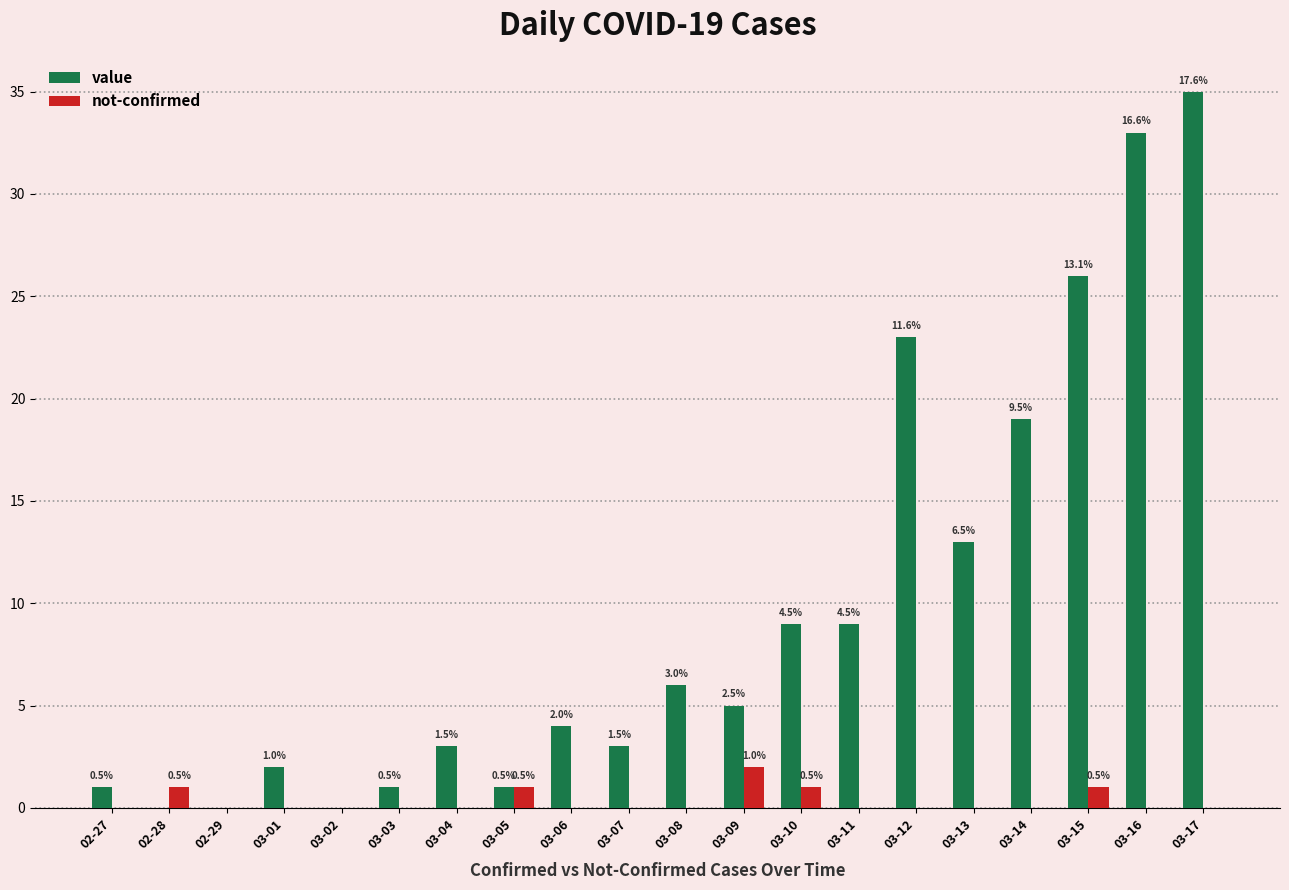

Reading left to right, list all the values displayed in this chart.

value: 1	0	0	2	0	1	3	1	4	3	6	5	9	9	23	13	19	26	33	35
not-confirmed: 0	1	0	0	0	0	0	1	0	0	0	2	1	0	0	0	0	1	0	0